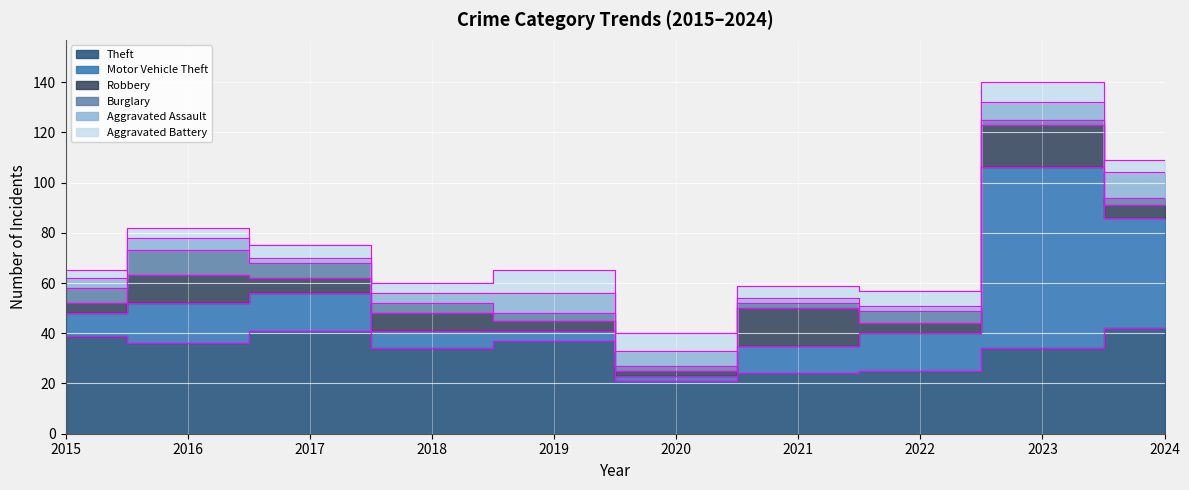

Which category has the highest value in the Aggravated Battery series?

2019